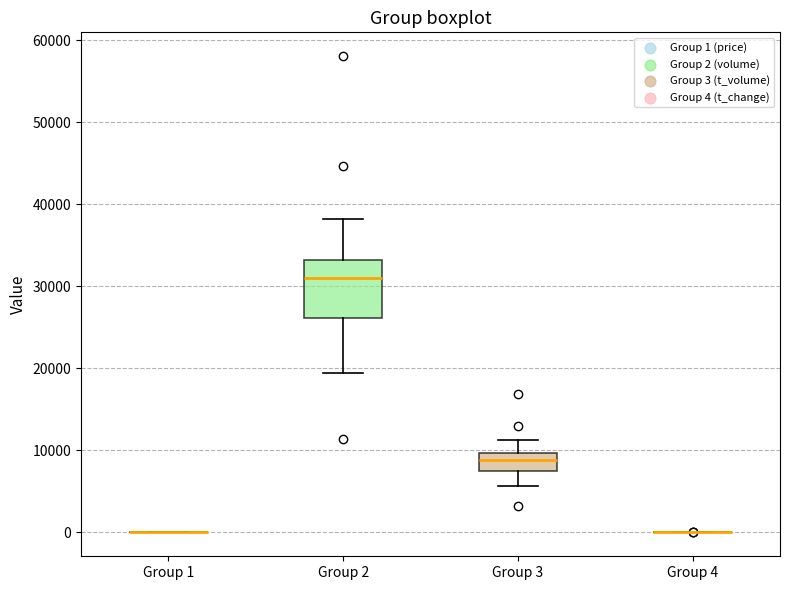

Reading left to right, transcribe this box plot: for each box, give where its median line is, the range the box spans, and where its two whiskers end, as read against the y-axis. The values are not printed on the chart, so give them approximately, as read against the axis.

Group 1: box collapsed to a line at 0, whiskers 0 to 0
Group 2: median 31000, box 26000 to 33000, whiskers 19000 to 38000
Group 3: median 9000, box 7000 to 10000, whiskers 6000 to 11000
Group 4: box collapsed to a line at 0, whiskers 0 to 0